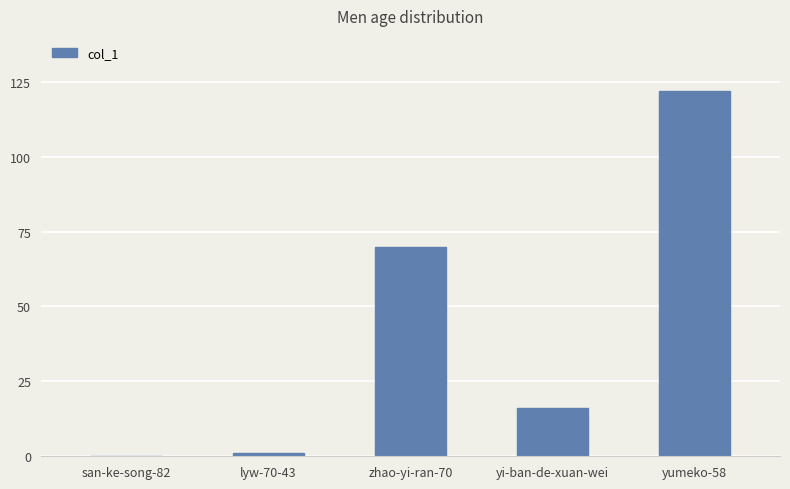

Where is the data nearest to the value 61?

zhao-yi-ran-70